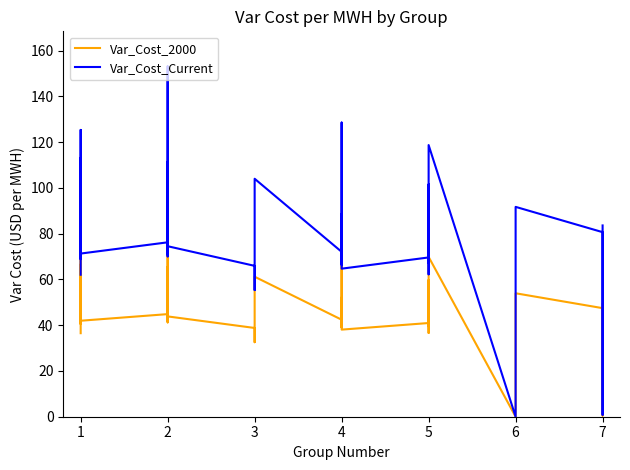

Which series has the largest total across all categories?

Var_Cost_Current